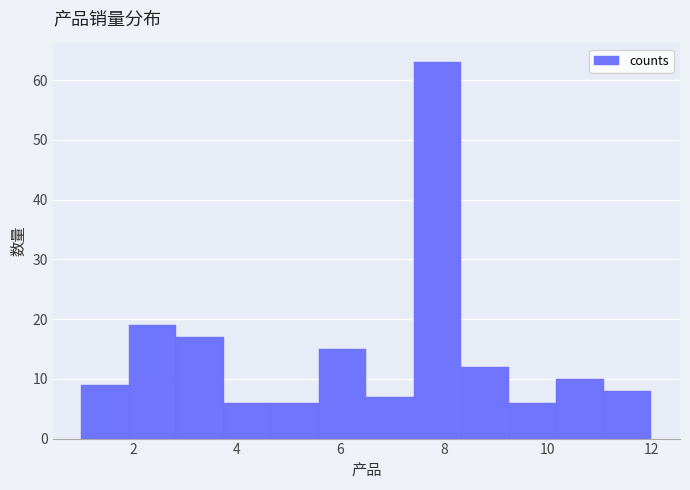

Reading left to right, transcribe this chart: for each bar, give the range it covers on the x-axis and its height. Neither the bar edges nor the heights are printed on the chart, so give them approximately, as read against the axes.

1.0 to 2.0: 9
2.0 to 2.8: 19
2.8 to 3.8: 17
3.8 to 4.6: 6
4.6 to 5.6: 6
5.6 to 6.6: 15
6.6 to 7.4: 7
7.4 to 8.4: 63
8.4 to 9.2: 12
9.2 to 10.2: 6
10.2 to 11.0: 10
11.0 to 12.0: 8